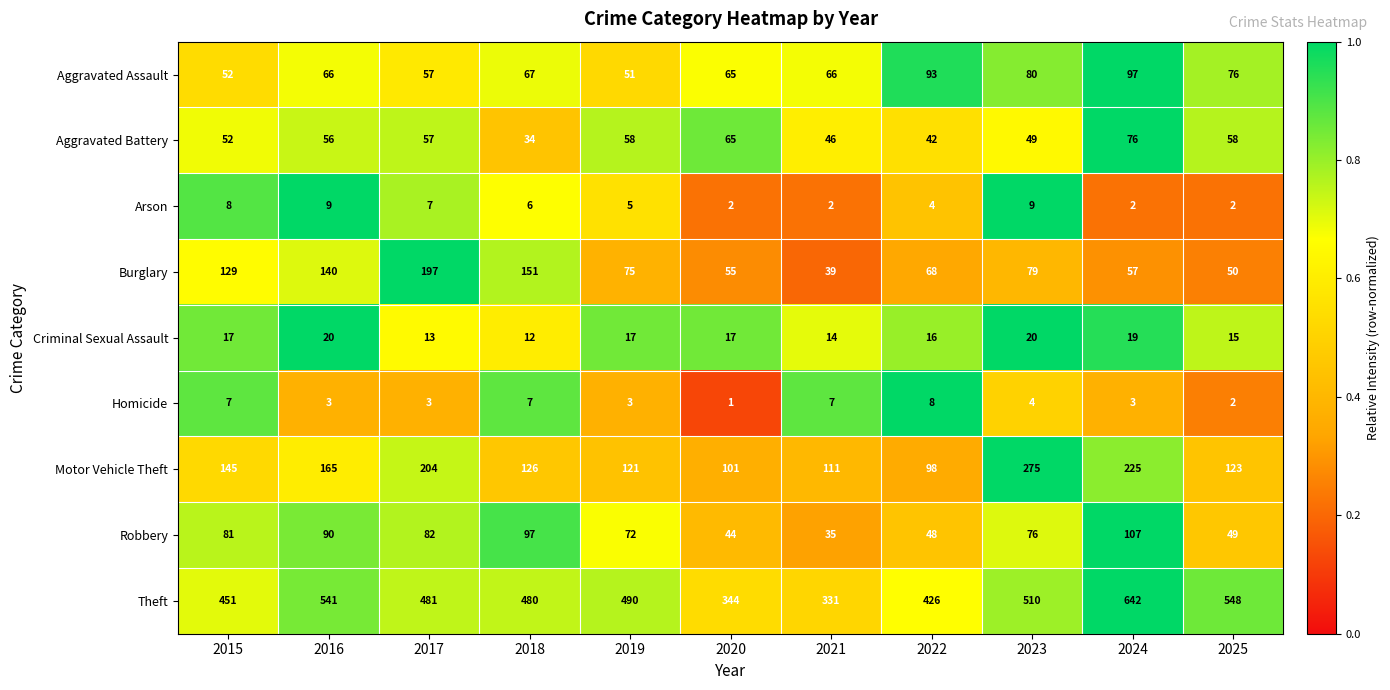

Where is Motor Vehicle Theft nearest to the value 186?

2017